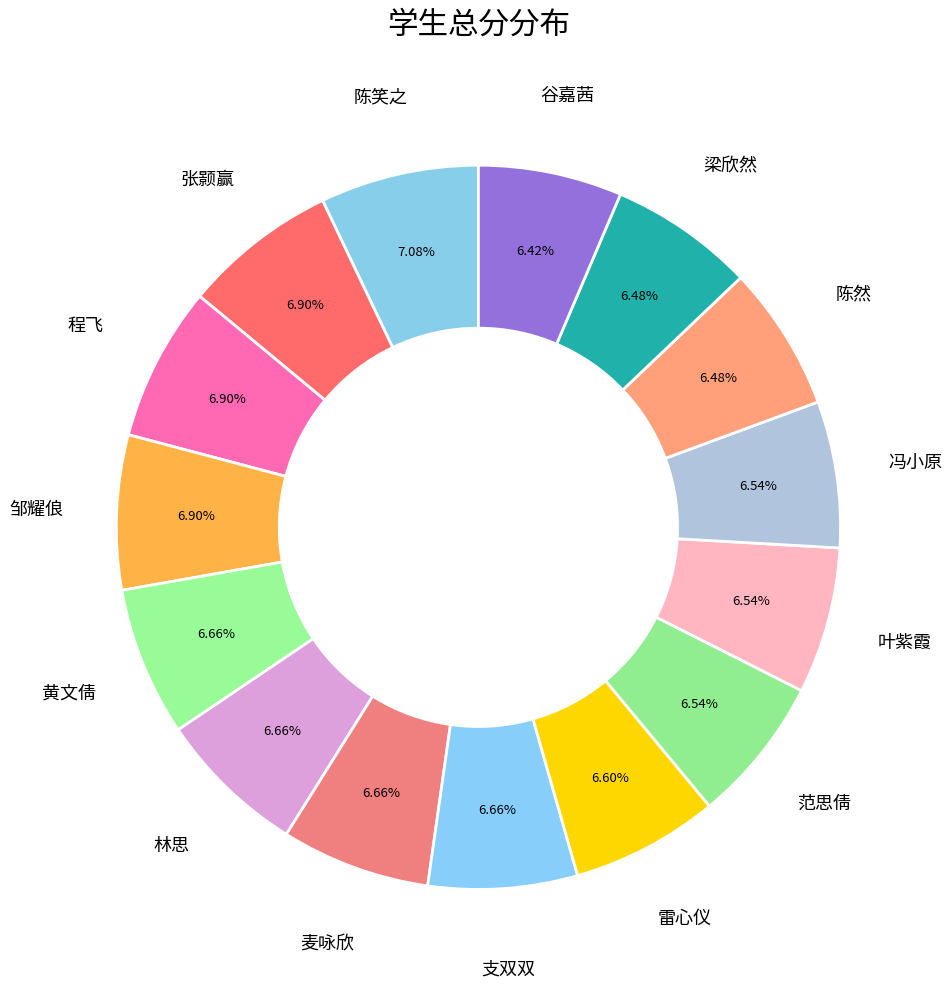

How many slices are in this pie chart?

15